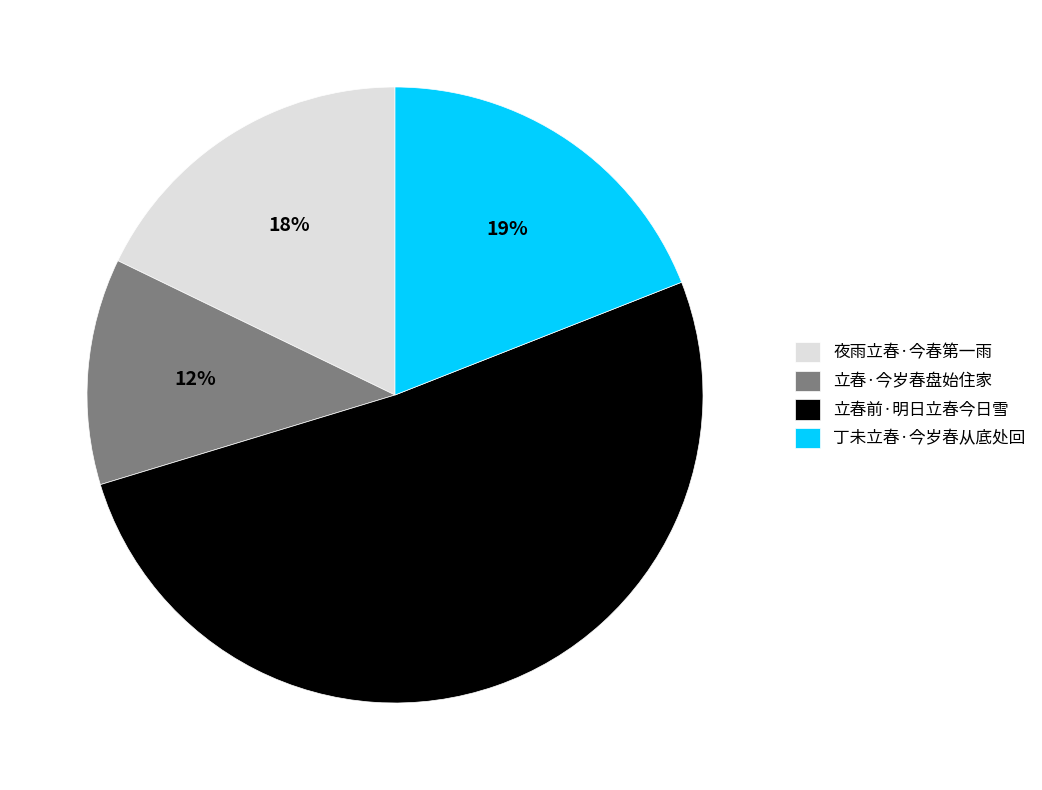

What is the ratio of the value at 立春·今岁春盘始住家 to the value at 夜雨立春·今春第一雨?

0.7